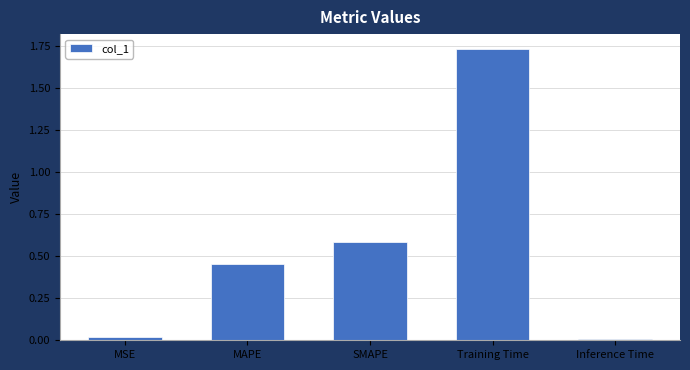

What is the sum of all values?

2.8